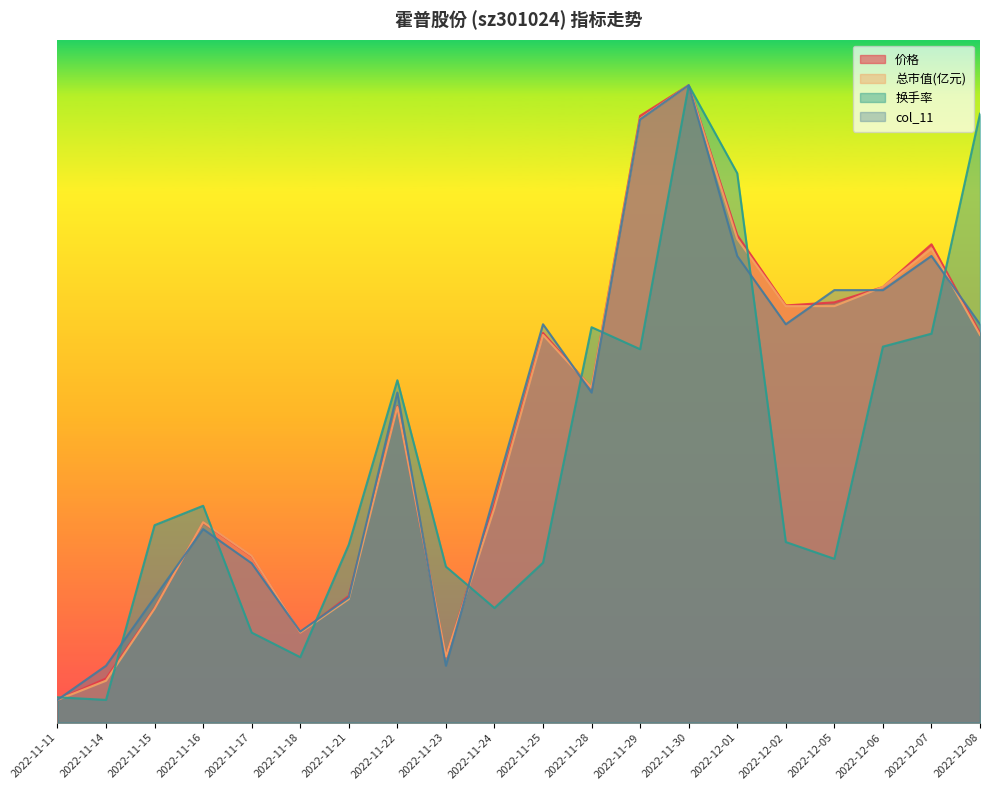

List the series in order of their peak value, highest first.

价格, 总市值(亿元), 换手率, col_11